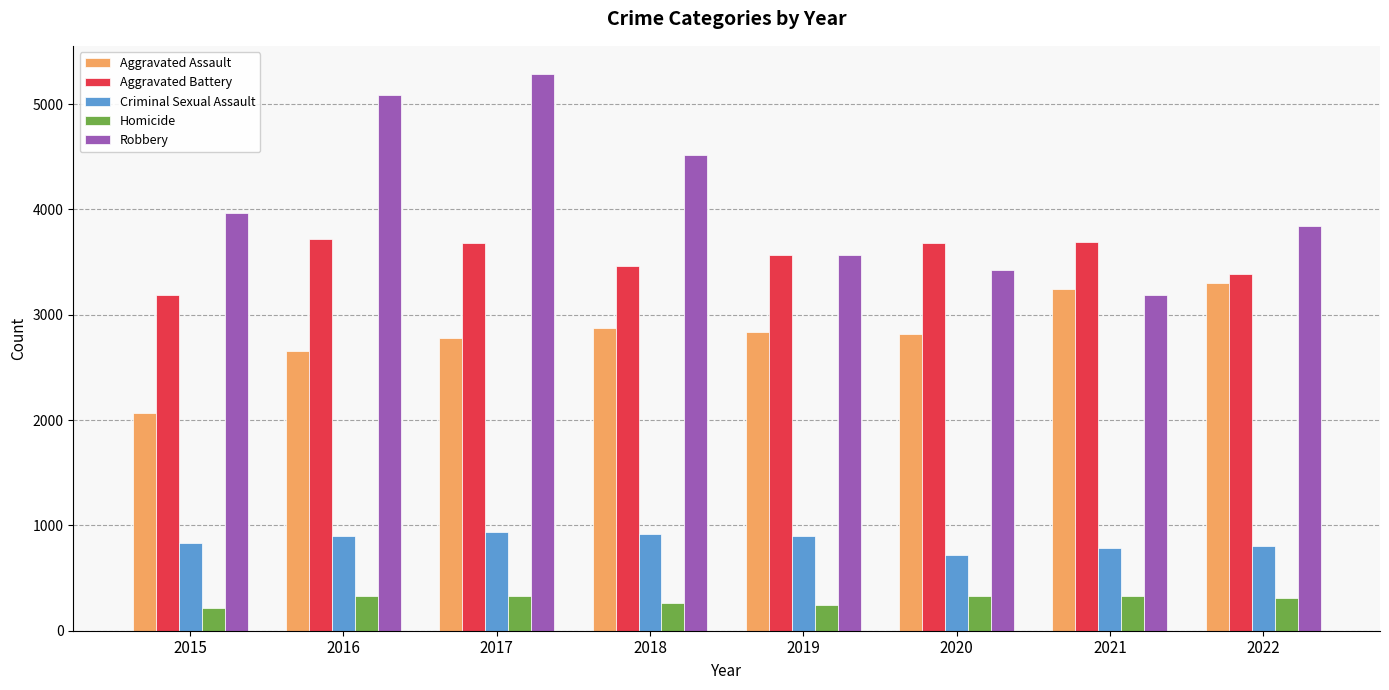

What is the difference between the Homicide values at 2018 and 2017?

65